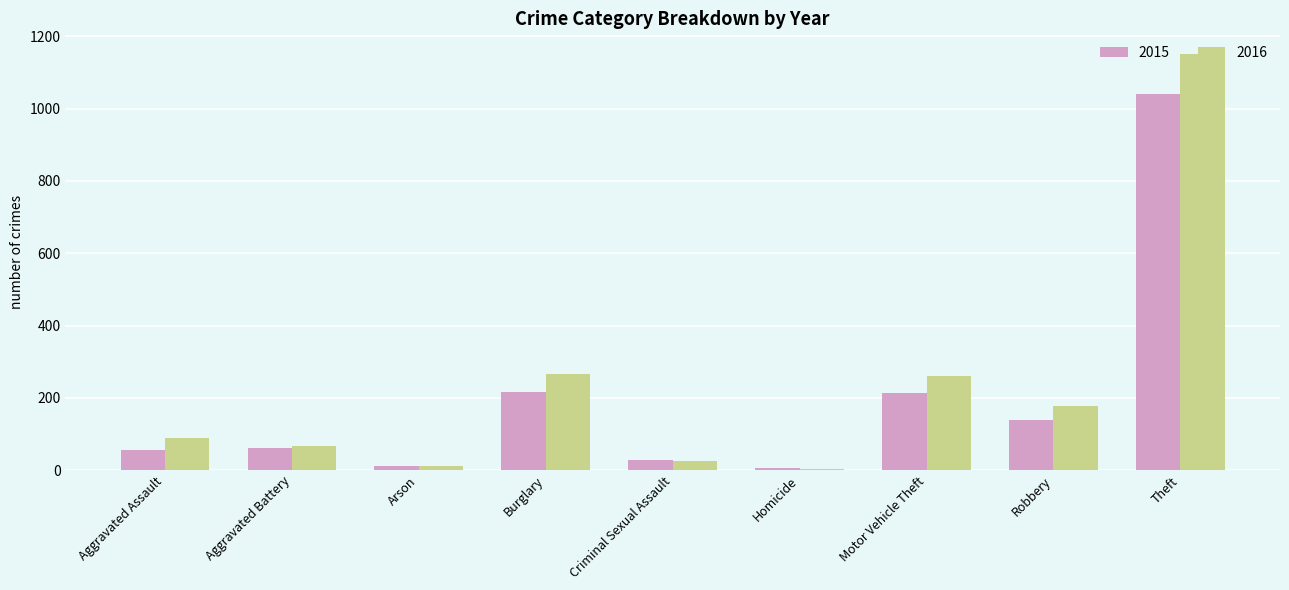

How many series are shown in this chart?

2